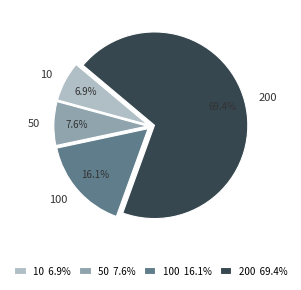

Approximately how many times larger is the value at 100 compared to 50?

2.1